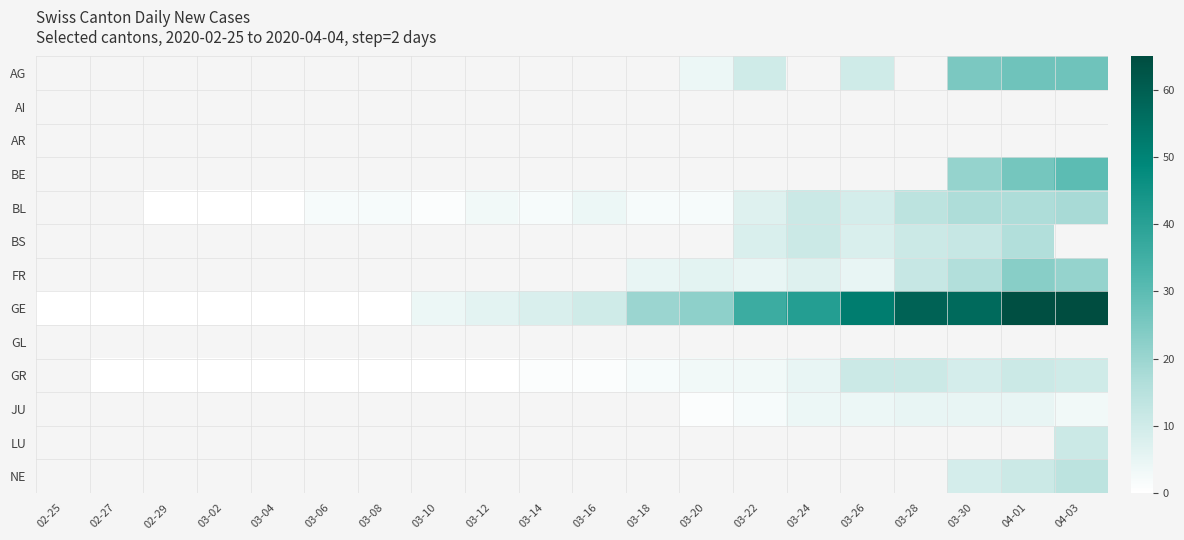

Which series has the largest range (max minus min)?

GE